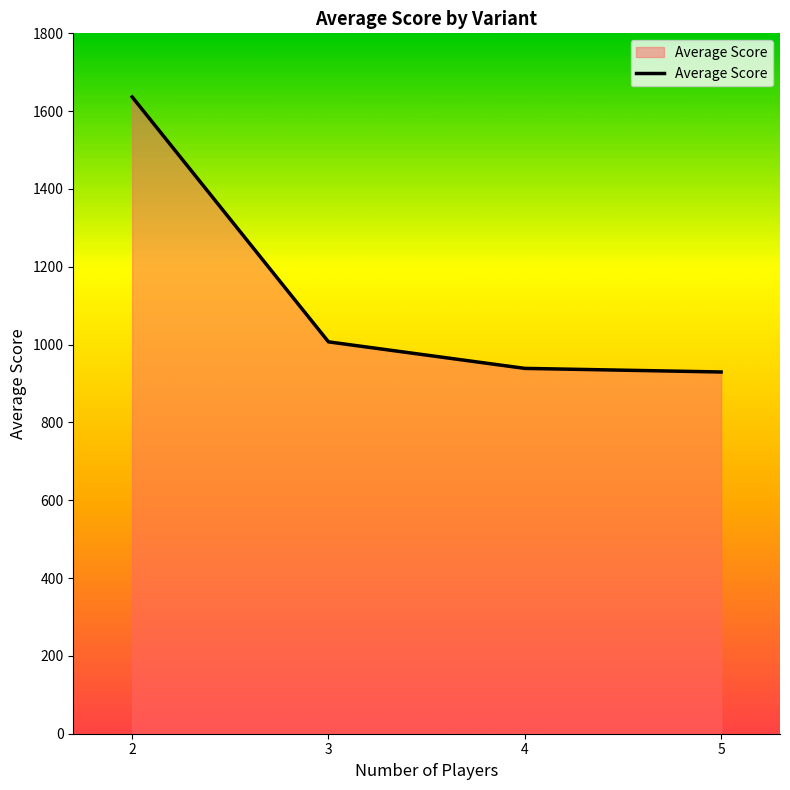

At which label does the data first exceed 1007?

2